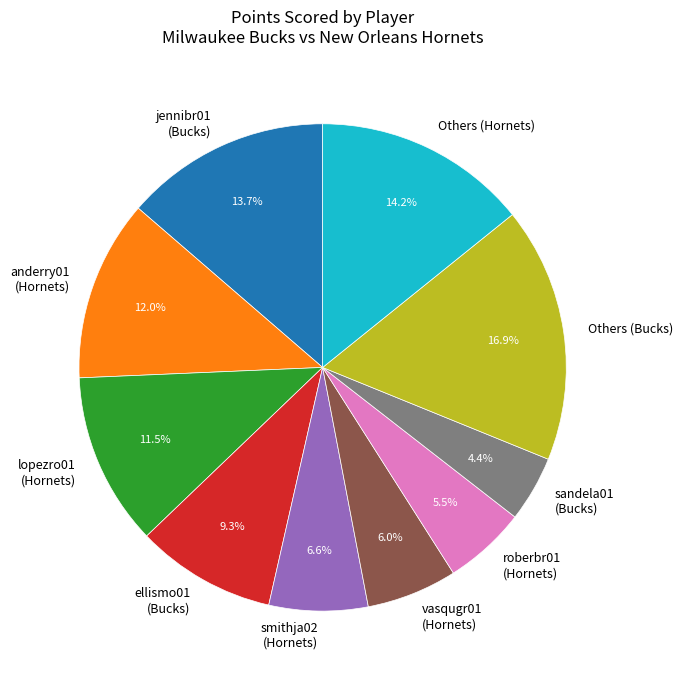

Does anderry01 (Hornets) account for over 50% of the chart?

No